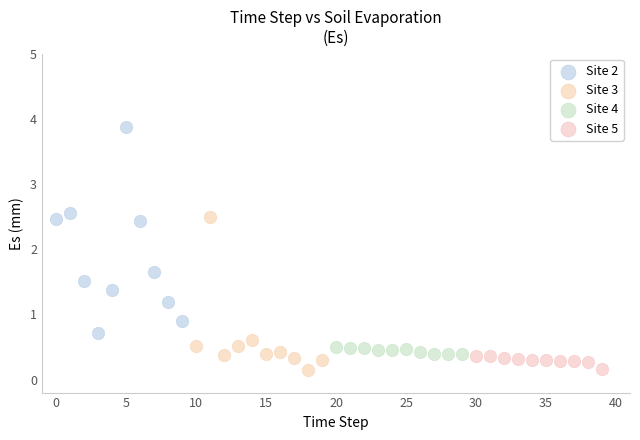

What are all the series names shown in the legend?

Site 2, Site 3, Site 4, Site 5